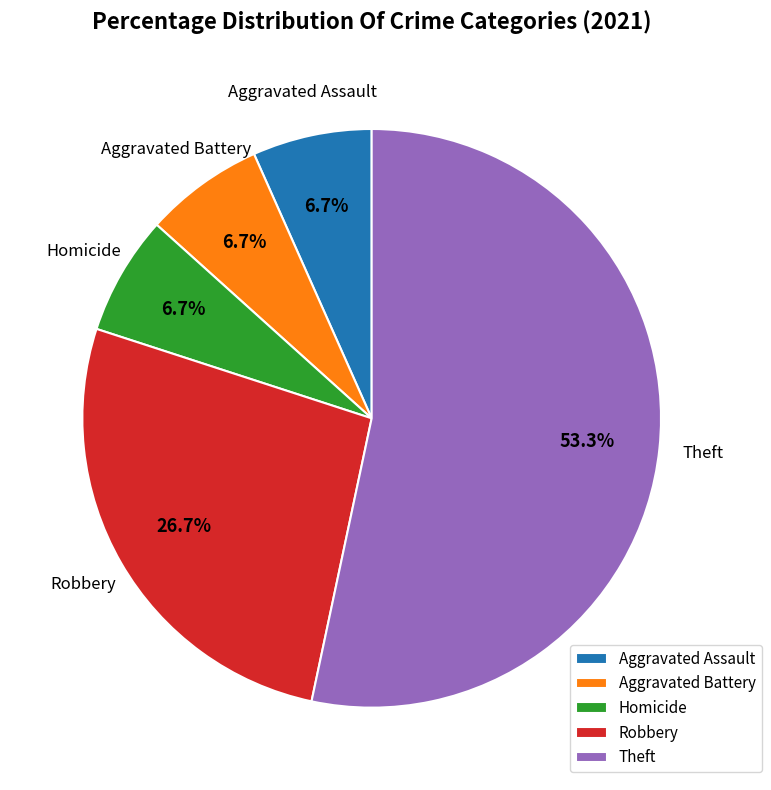

To the nearest percent, what is the difference between the largest and smallest slice percentages?

47%